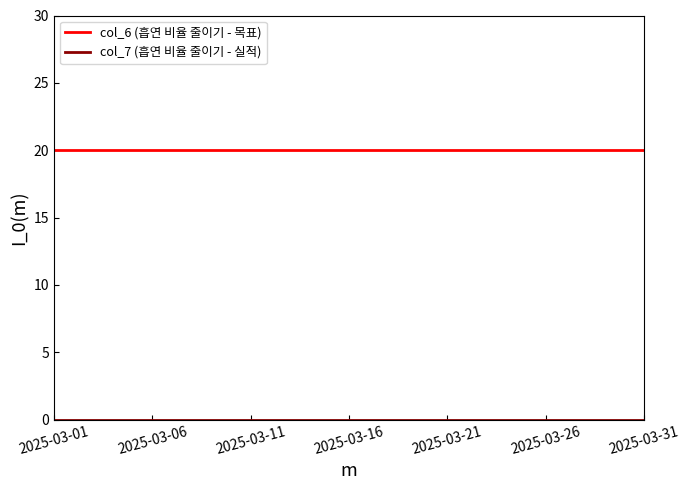

What is the maximum value shown in the chart?

20